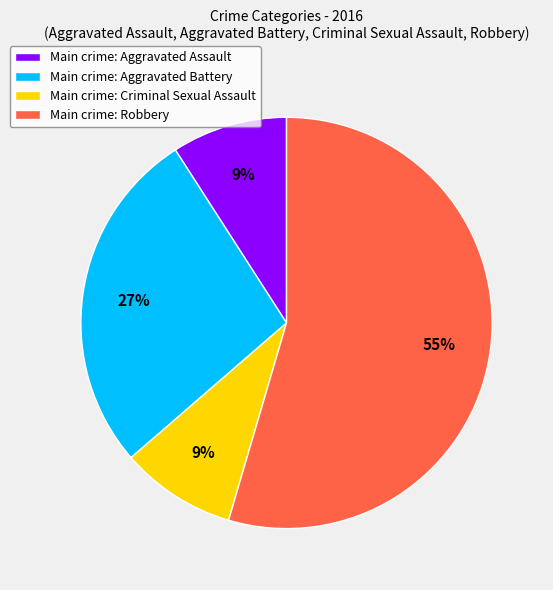

Which has a higher value, Main crime: Robbery or Main crime: Criminal Sexual Assault?

Main crime: Robbery